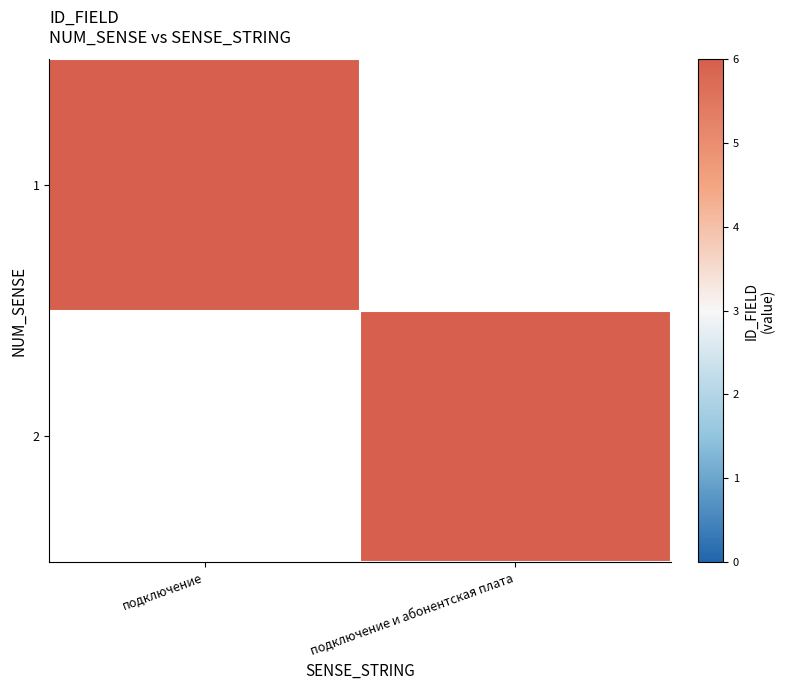

List the labels in order of 2 value, smallest first.

подключение, подключение и абонентская плата